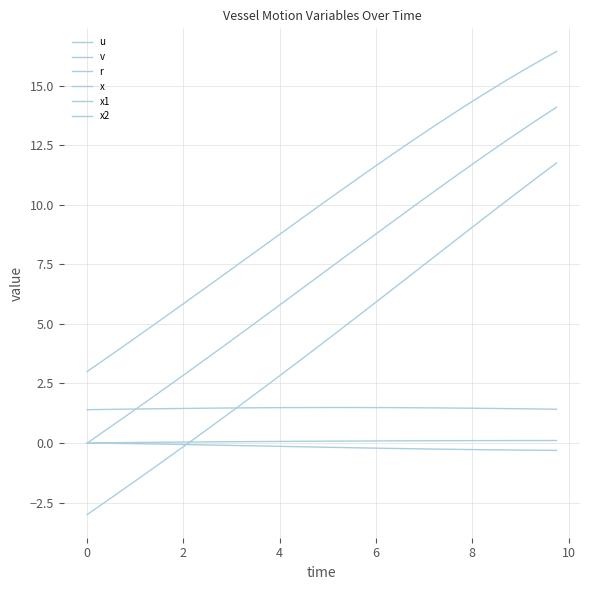

Does the chart display data point markers on the line(s)?

No